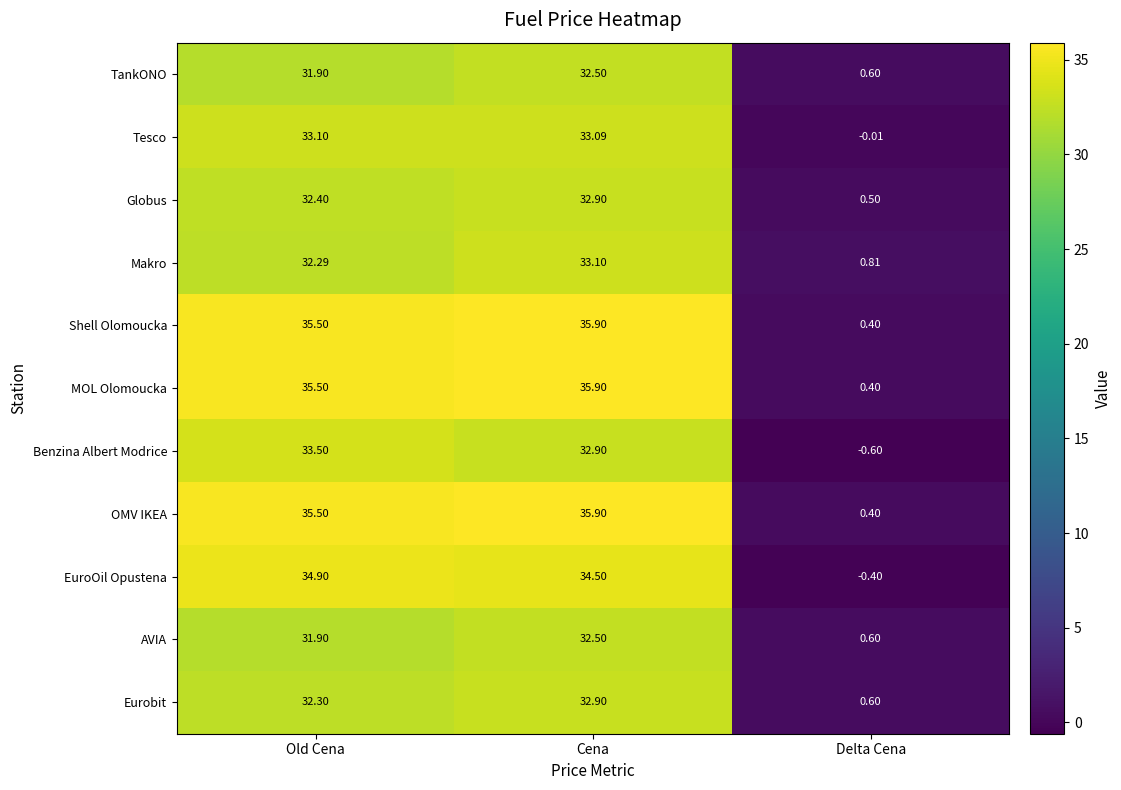

At which label does Eurobit reach its minimum?

Delta Cena